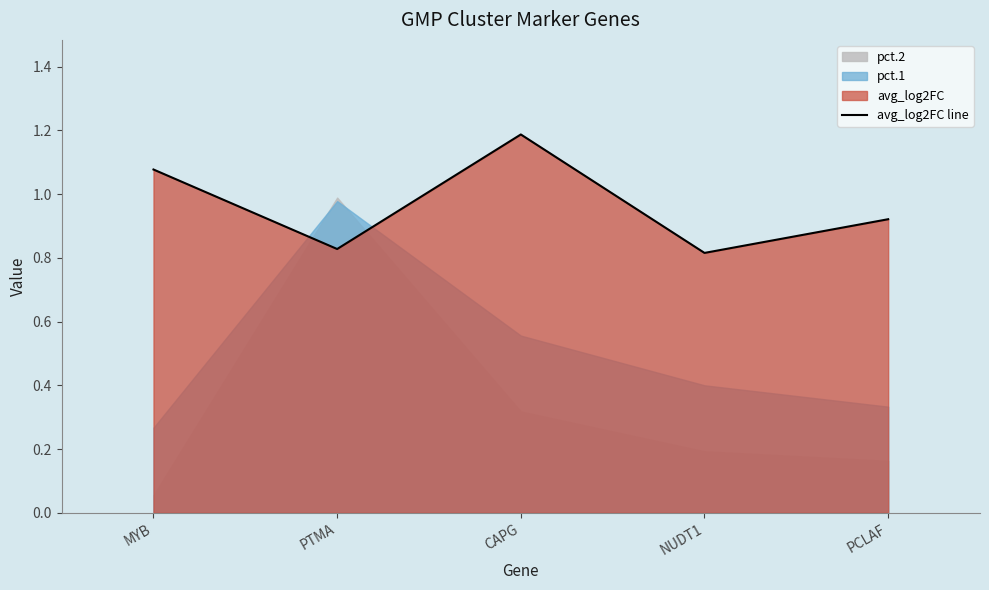

How many values are between 0 and 1?

3